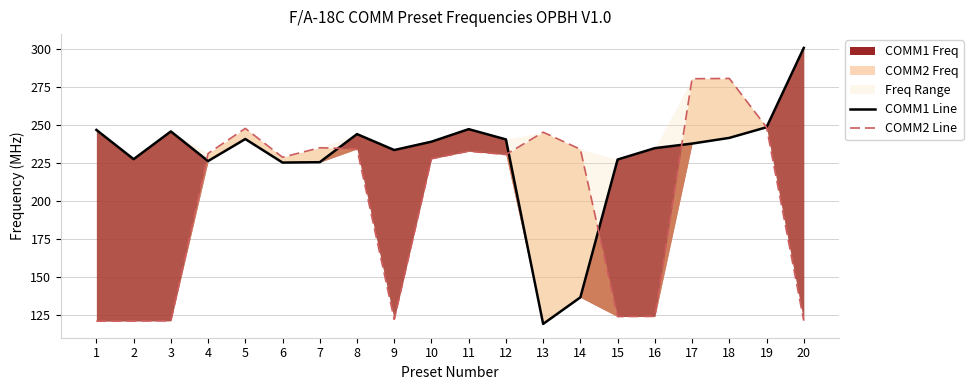

At which category does COMM1 Line reach its first local peak?

3